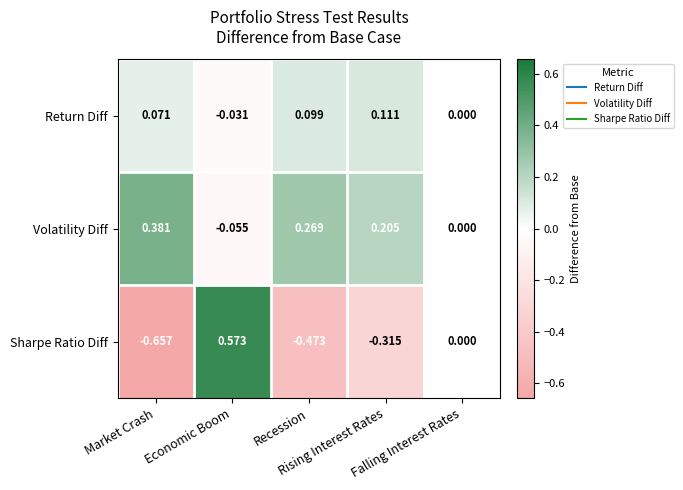

Which series has the largest total across all categories?

Volatility Diff